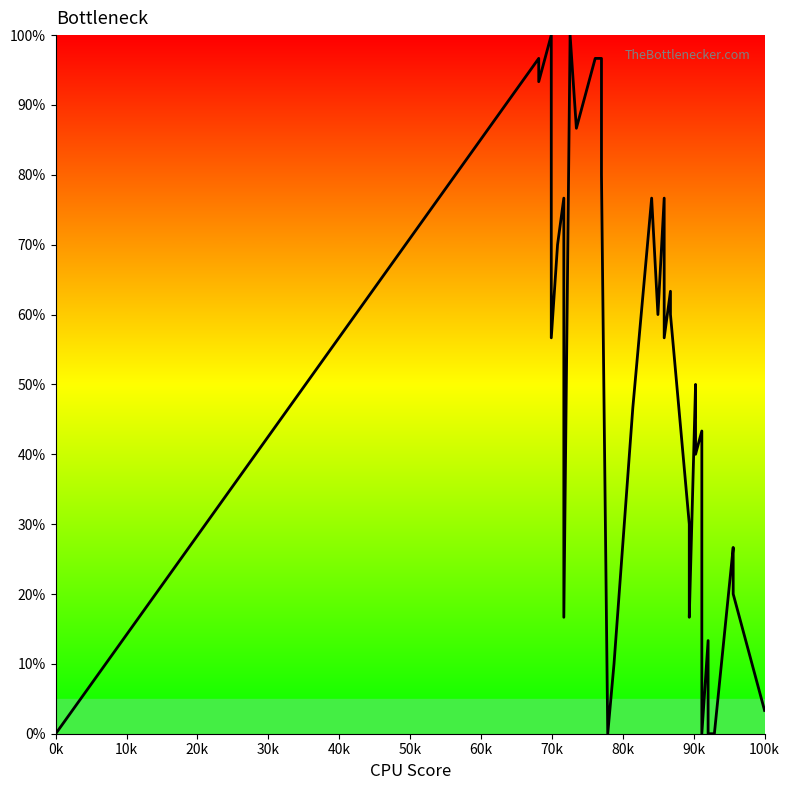

How many lines are shown in the chart?

1